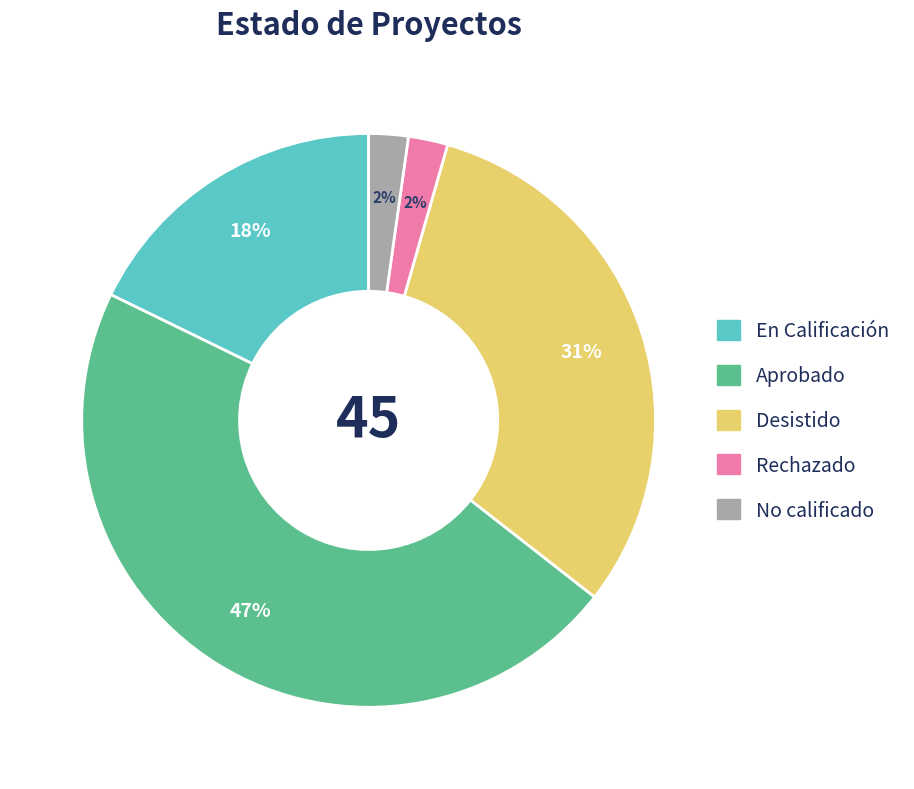

Which category has the biggest portion of the pie?

Aprobado